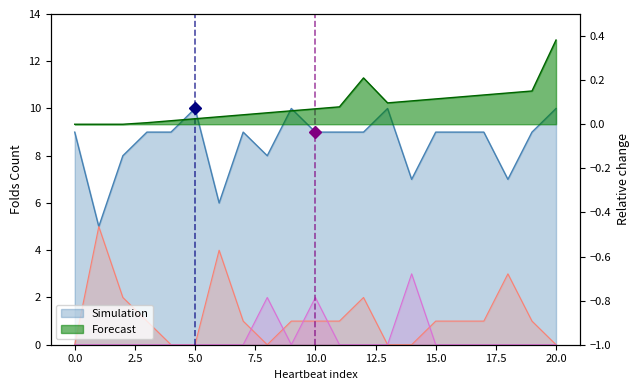

True or false: Folds with Predicted 0 and Folds with Predicted 3 cross at least once.

False